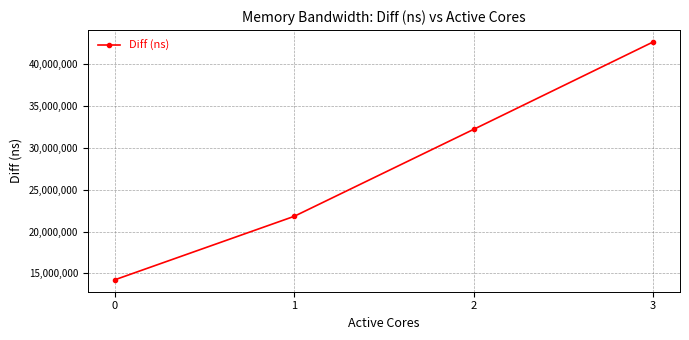

What is the difference between the maximum and minimum values?

28385776